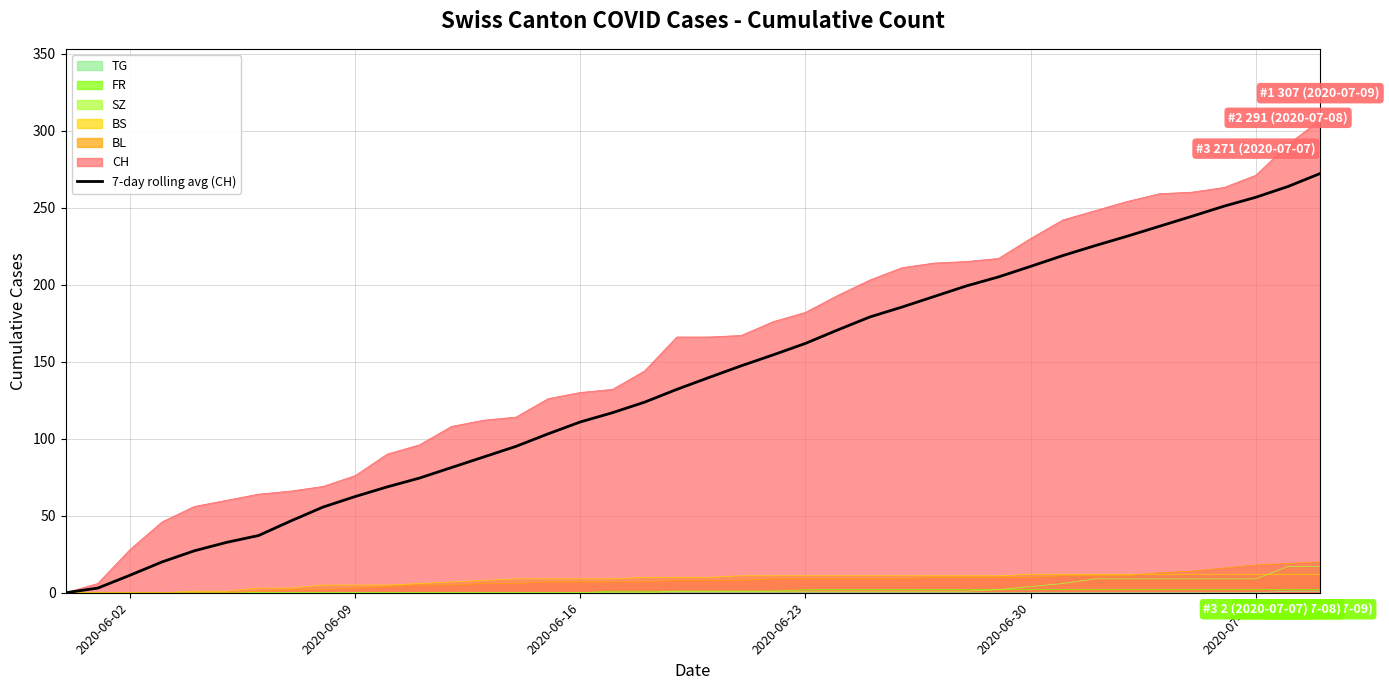

Reading left to right, extract all data points from this chart.

0.0	3.0	11.3	20.0	27.2	32.7	37.1	46.6	55.6	62.4	68.7	74.4	81.3	88.1	95.0	103.1	110.9	116.9	123.7	132.0	139.7	147.3	154.4	161.9	170.6	179.0	185.4	192.3	199.1	205.0	211.9	218.9	225.3	231.4	237.9	244.3	250.9	256.7	263.7	272.1